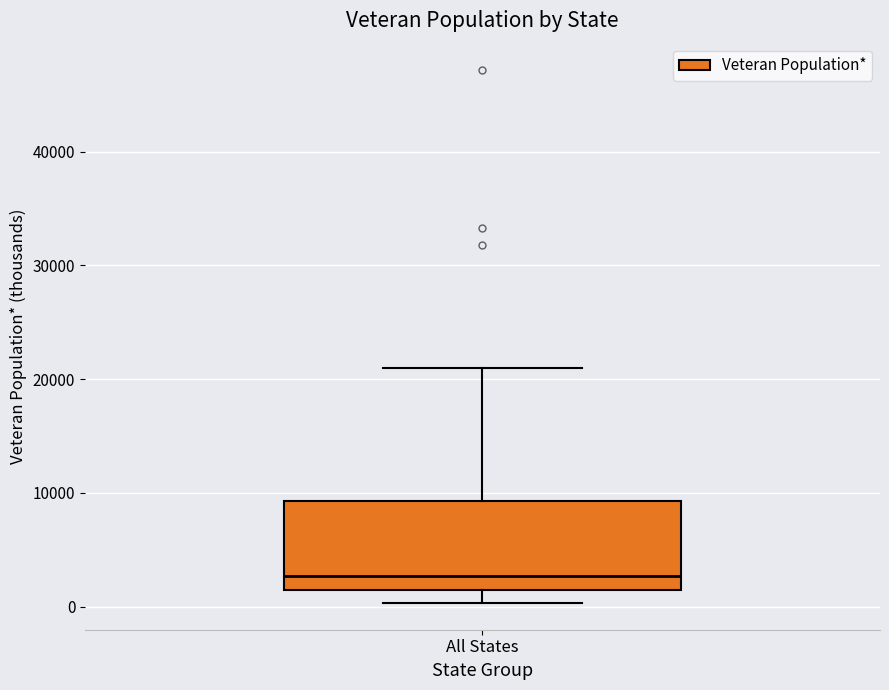

Where does the lower whisker of the box for All States end on the y-axis? The values are not printed on the chart, so give them approximately, as read against the axis.

0